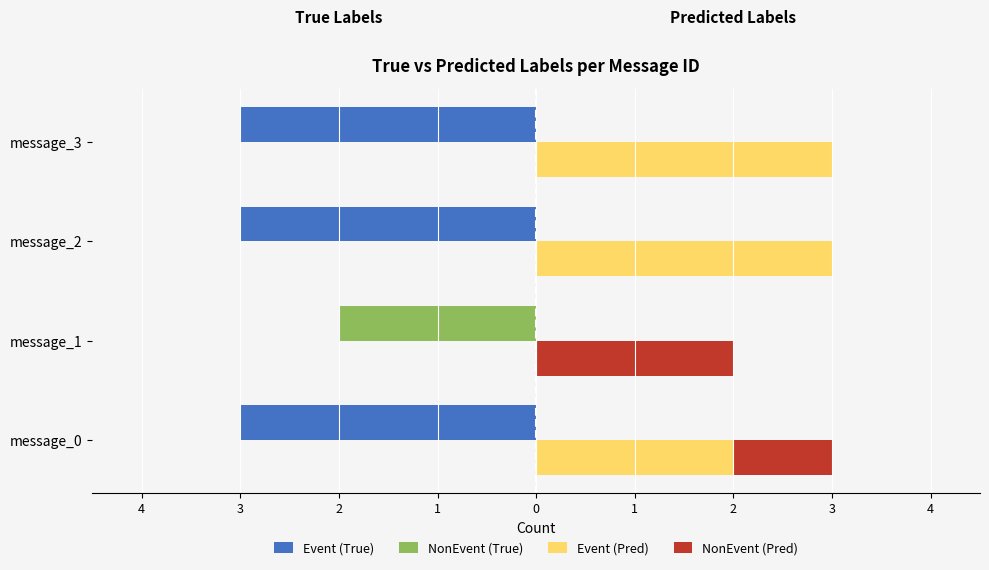

The value of NonEvent (Pred) at message_2 is 1. True or false?

False